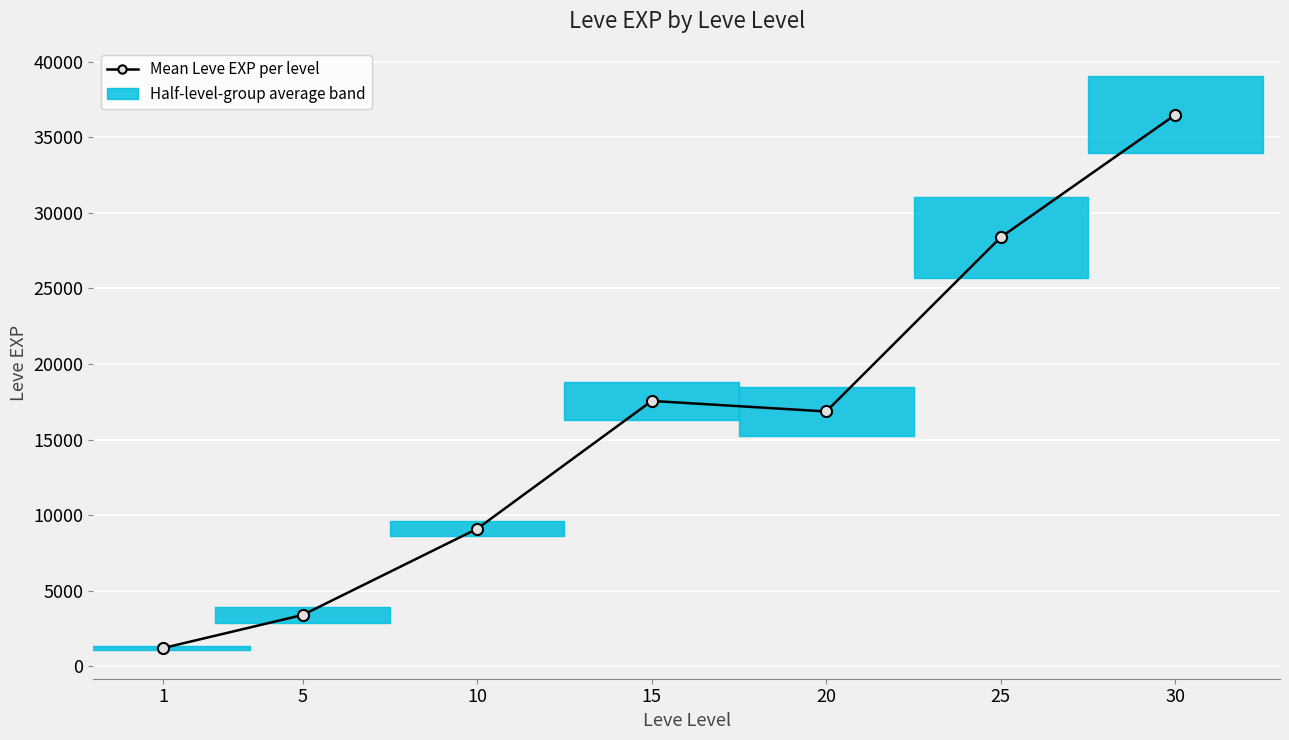

How many categories are shown in the chart?

7